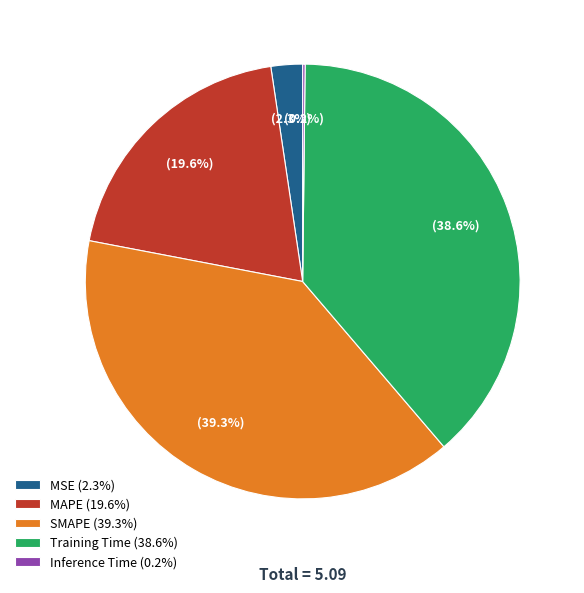

What percentage do MAPE (19.6%) and SMAPE (39.3%) together represent?

58.9%